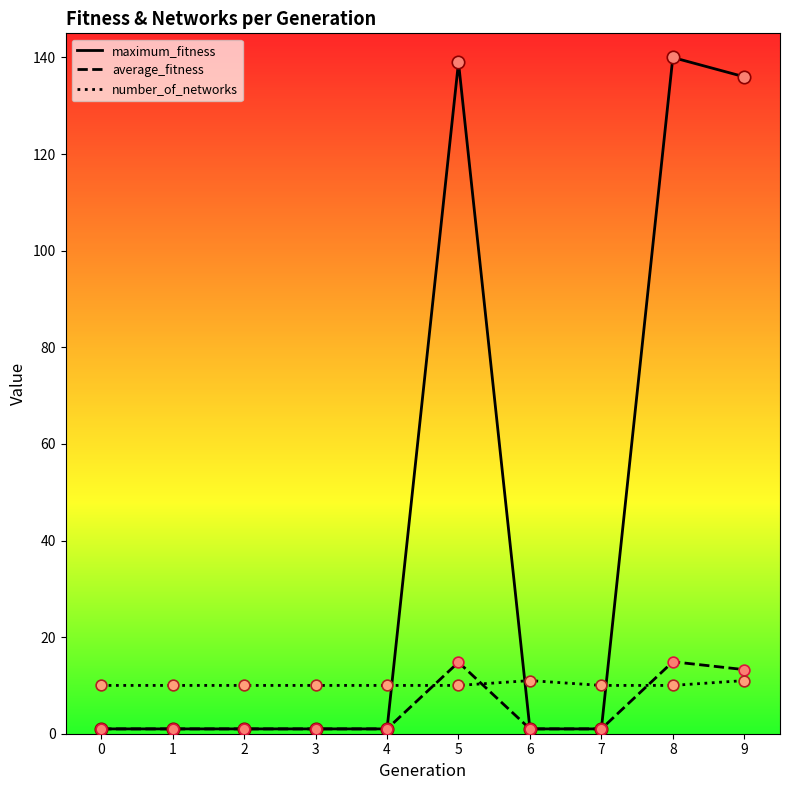

Which series has the largest total across all categories?

maximum_fitness